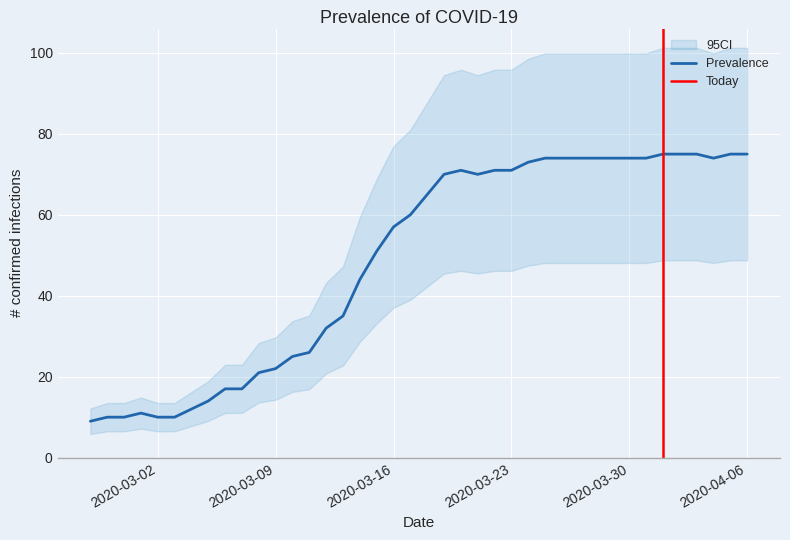

What is the label of the 28th point from the left?

2020-03-25